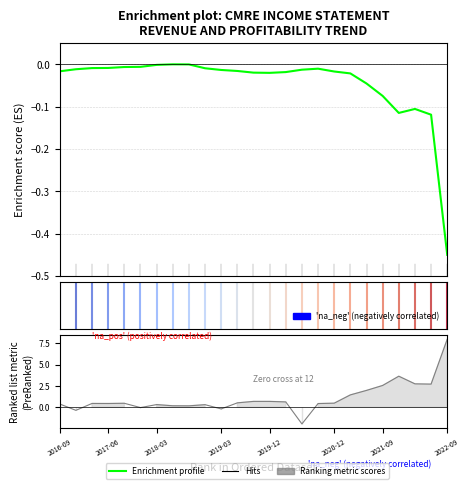

In Ranking metric scores, how many points are higher than both neighbors (excluding endpoints)?

5